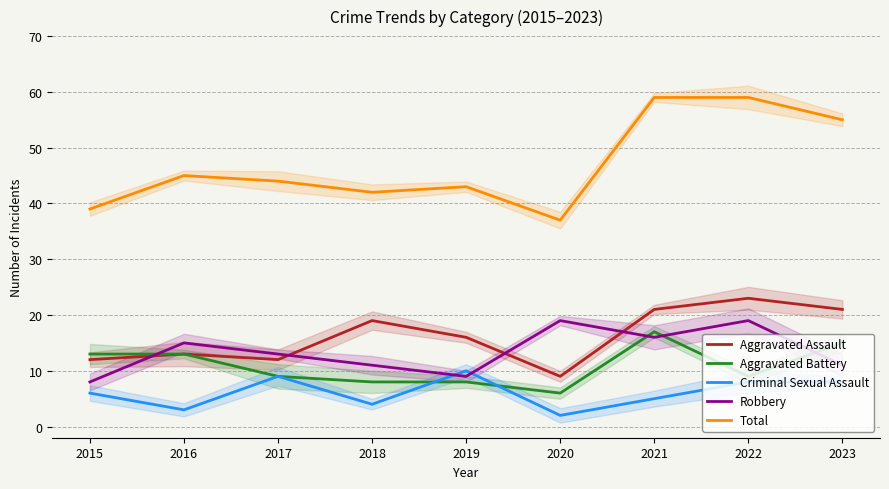

At how many categories does at least one series exceed 57?

2